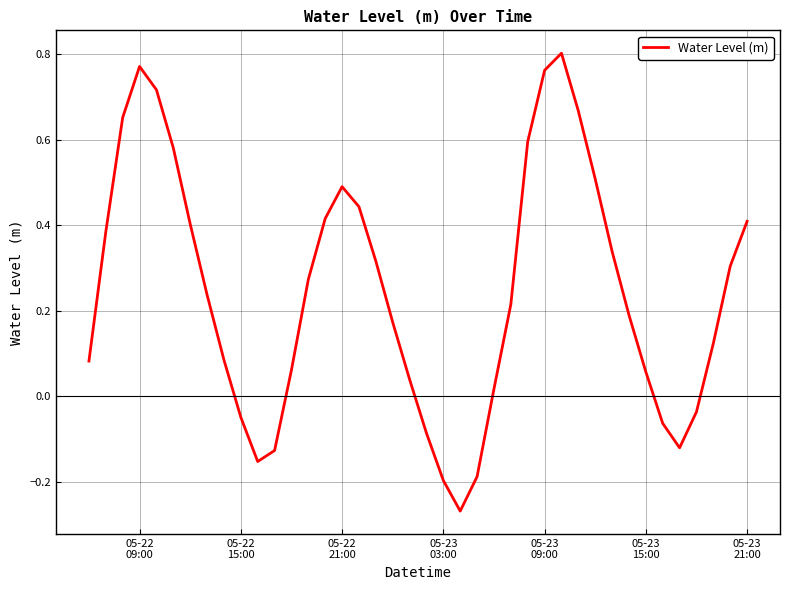

What is the difference between the maximum and minimum values?

1.1